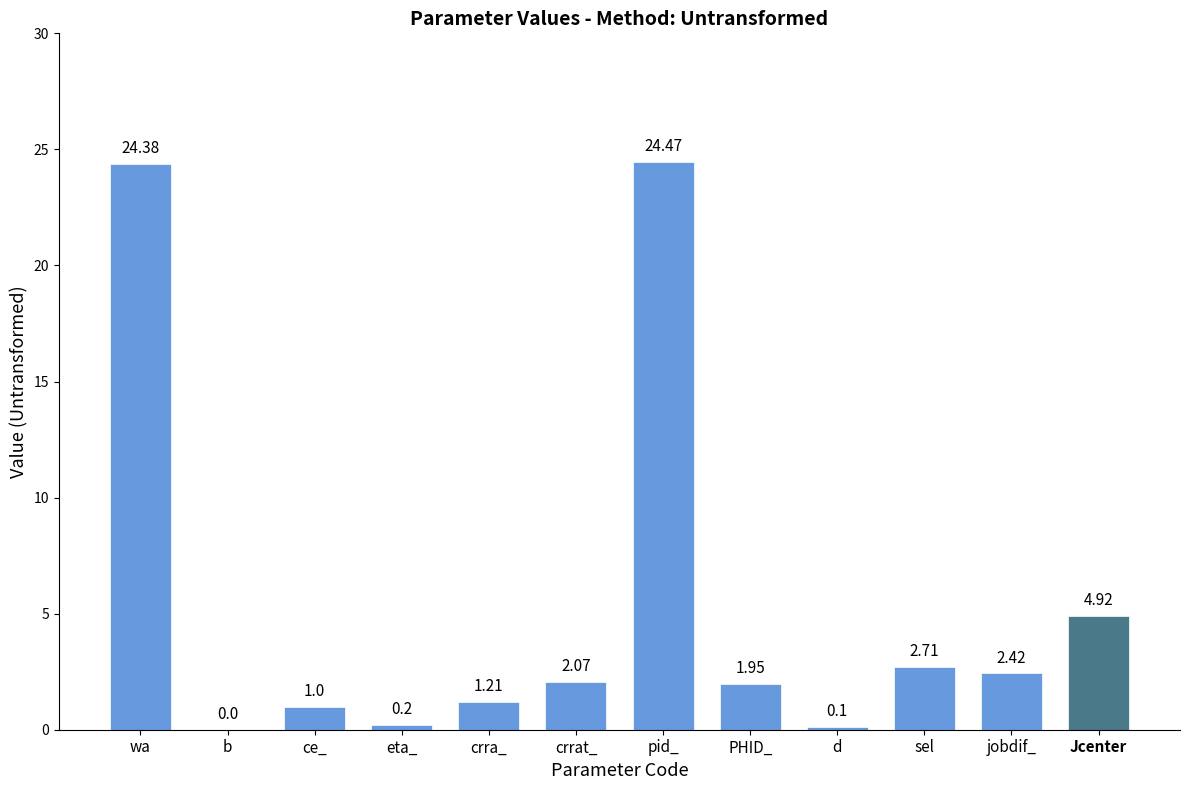

At which category does the chart reach its peak across all series?

pid_